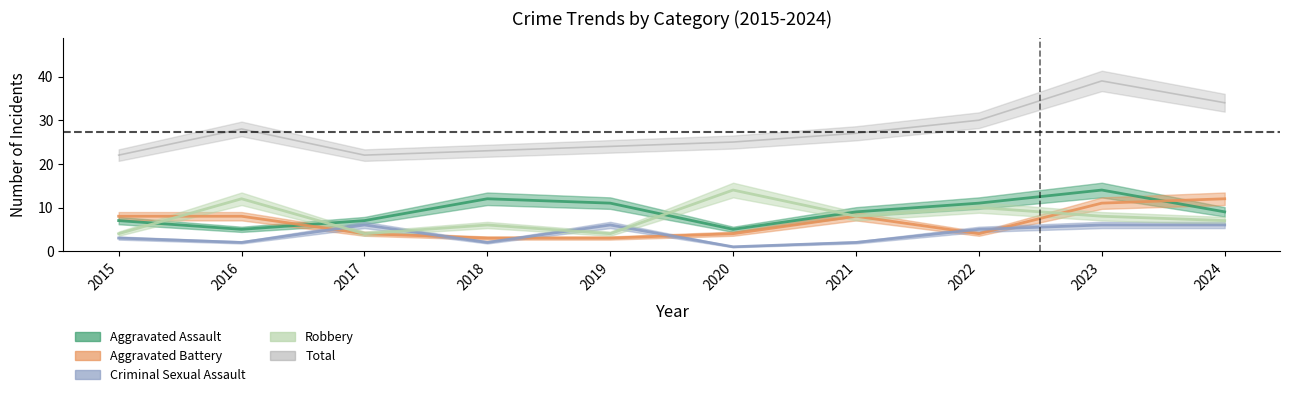

At which label does Aggravated Battery reach its minimum?

2018